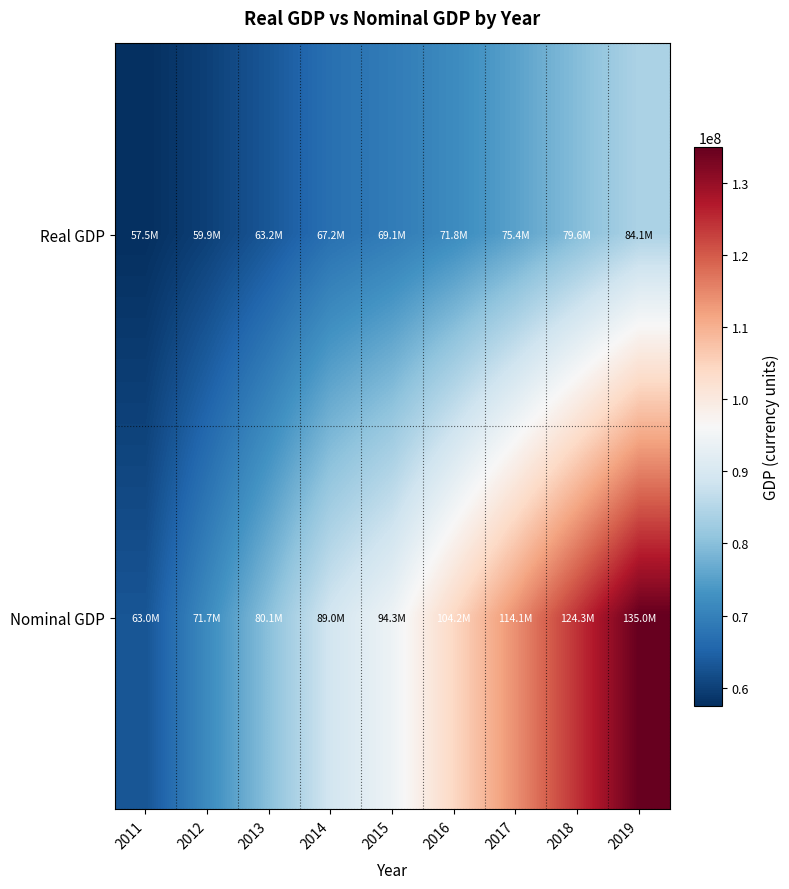

Reading left to right, transcribe all the data shown in this chart.

Real GDP: 2011=57511041.8	2012=59929893.0	2013=63218721.7	2014=67152785.8	2015=69144885.8	2016=71758121.3	2017=75369068.7	2018=79596971.2	2019=84064363.5
Nominal GDP: 2011=62980397.2	2012=71713935.1	2013=80092563.4	2014=89043615.3	2015=94268428.6	2016=104203951.1	2017=114054967.7	2018=124332323.6	2019=134950445.9